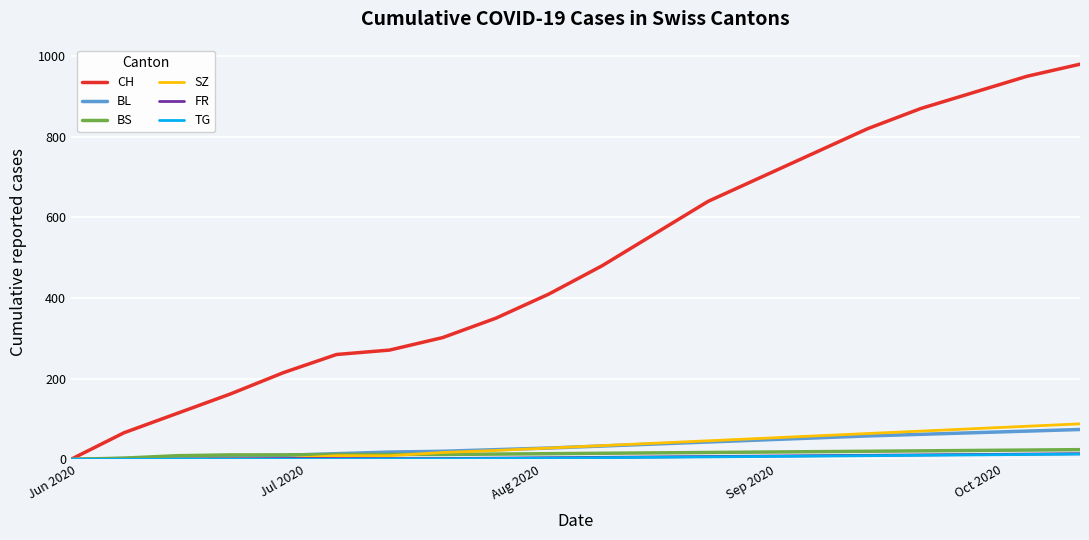

What is the difference between the maximum and second lowest values in the FR series?

14